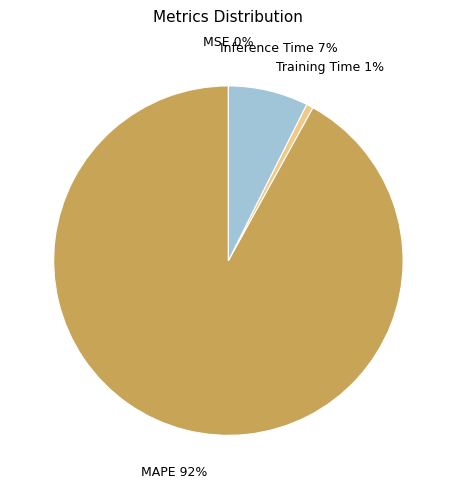

What percentage is the Training Time slice, to the nearest percent?

1%